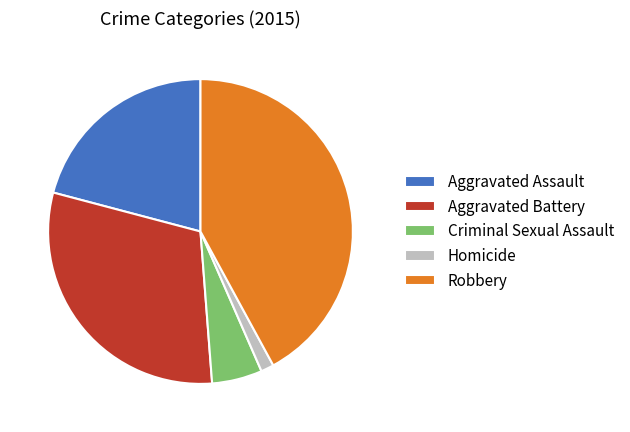

Which category has the biggest portion of the pie?

Robbery